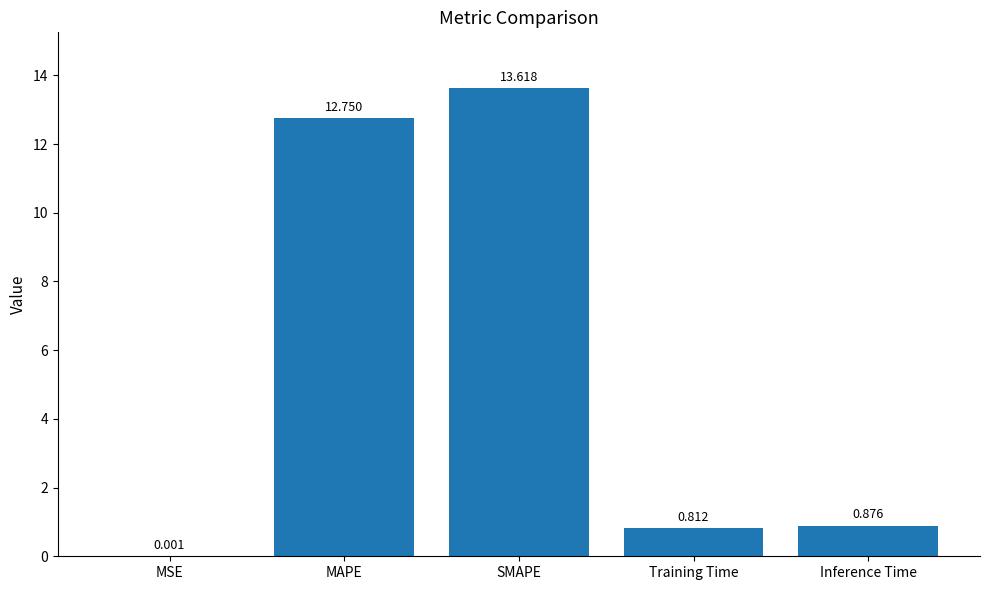

Which category has the highest value across all series?

SMAPE